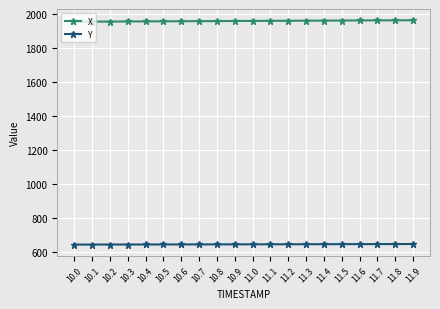

True or false: Y and X cross at least once.

False